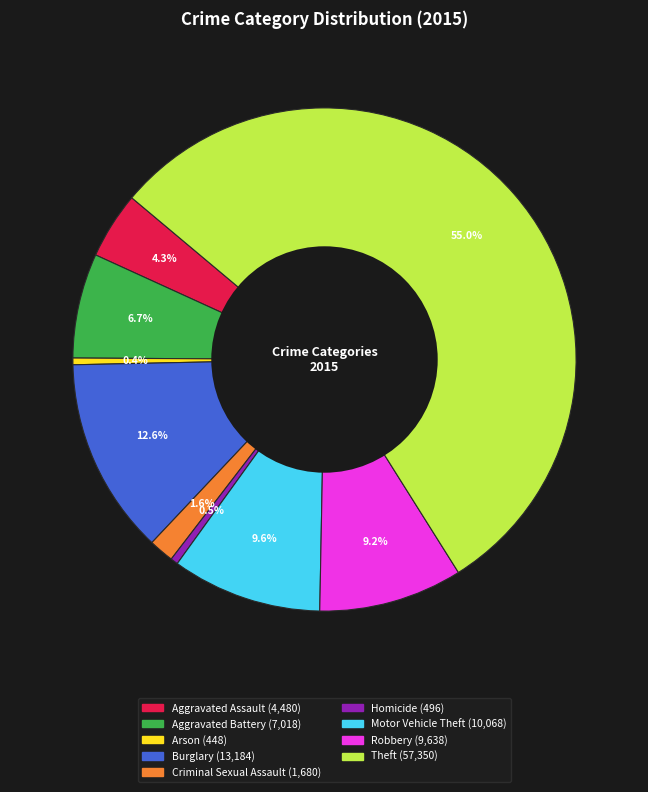

How many slices are in this pie chart?

9